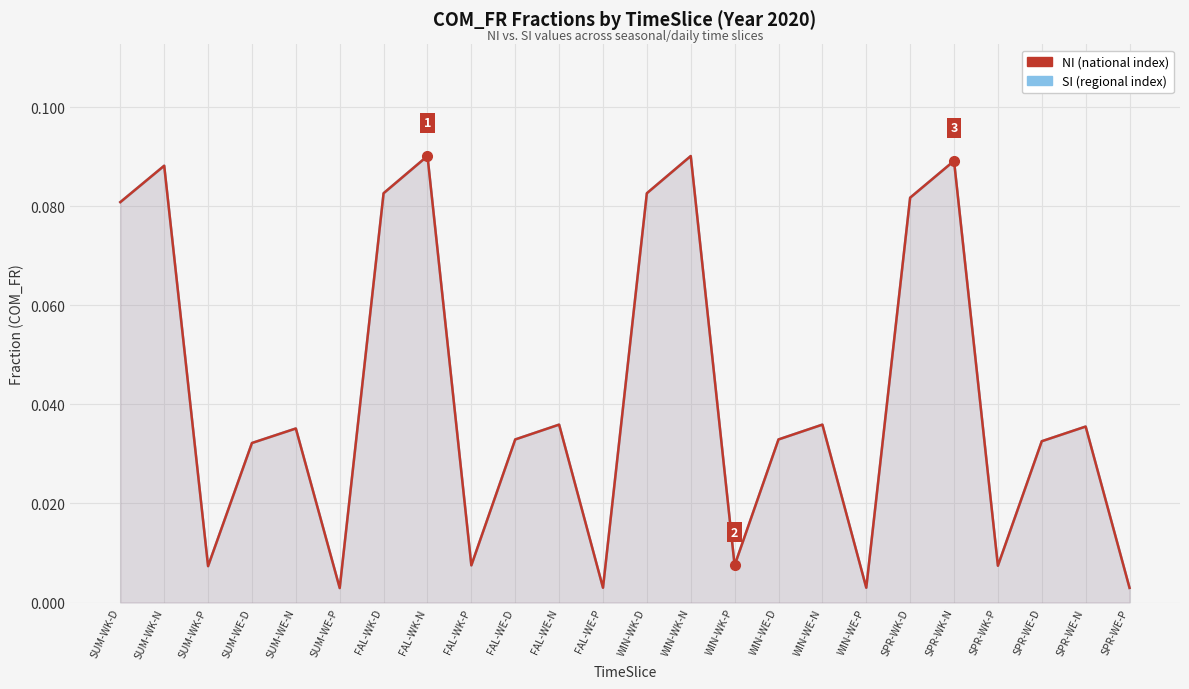

What position from the left is SPR-WE-N?

23